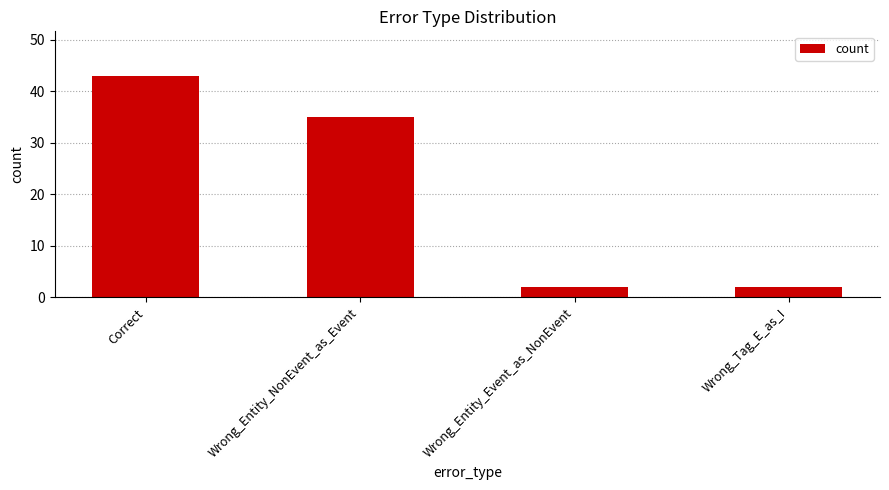

What is the maximum value shown in the chart?

43